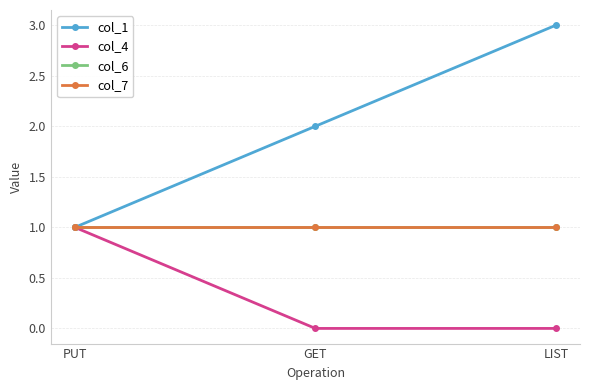

Which category has the lowest value across all series?

GET